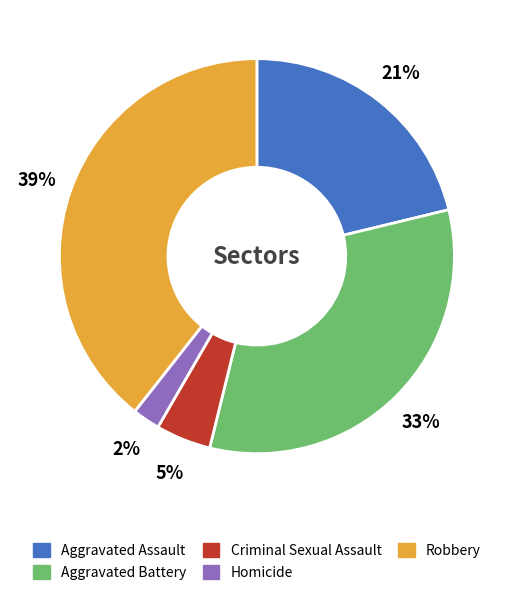

Does Aggravated Assault represent more than half of the total?

No